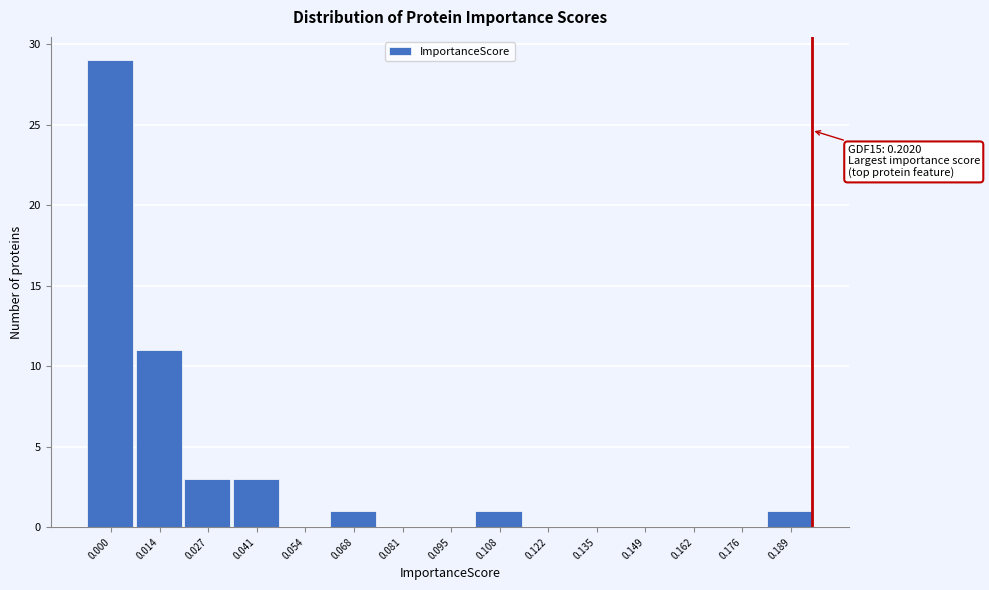

Reading left to right, transcribe all the data shown in this chart.

0.000=29	0.014=11	0.027=3	0.041=3	0.054=0	0.068=1	0.081=0	0.095=0	0.108=1	0.122=0	0.135=0	0.149=0	0.162=0	0.176=0	0.189=1